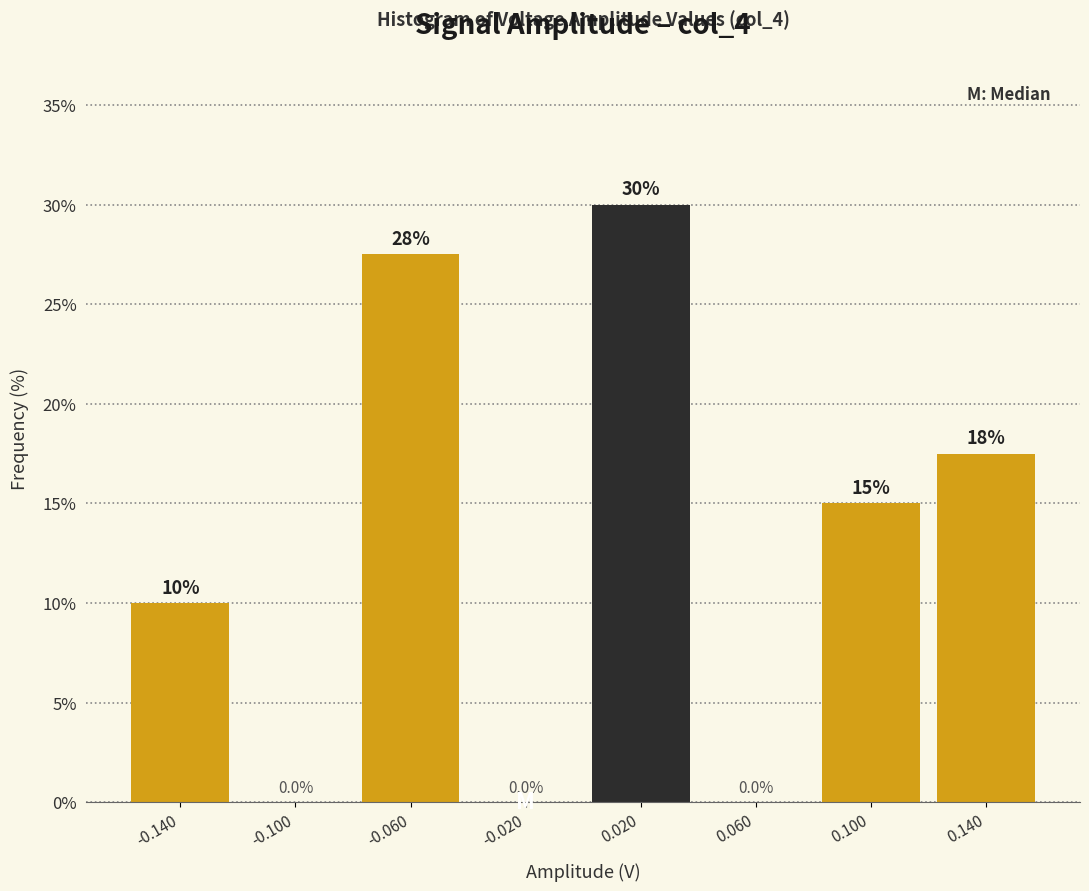

Over which range of the x-axis is the bar tallest?

0.00 to 0.04